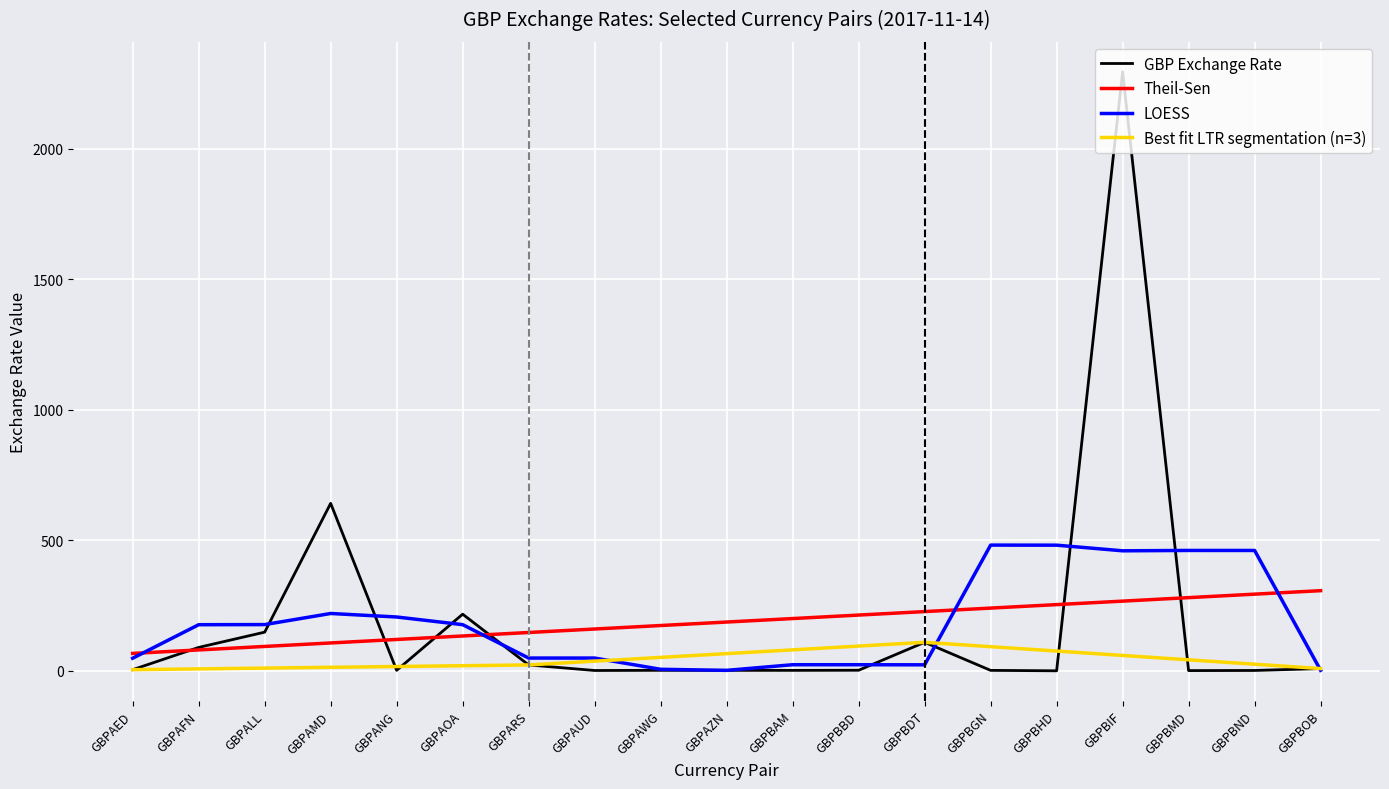

True or false: the data shows 1.0 at GBPBAM.

False